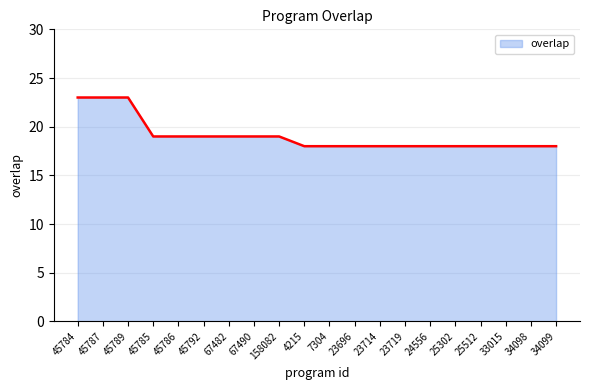

Is it true that the value at 67490 is 19?

True